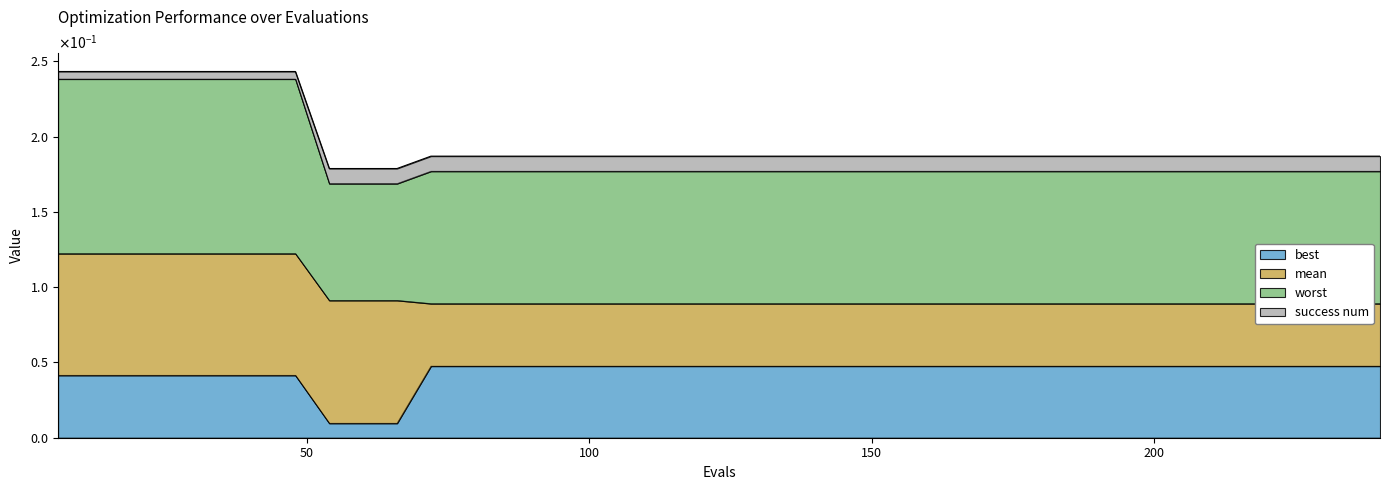

Is the value of mean at 102 greater than the value of best at 42?

Yes